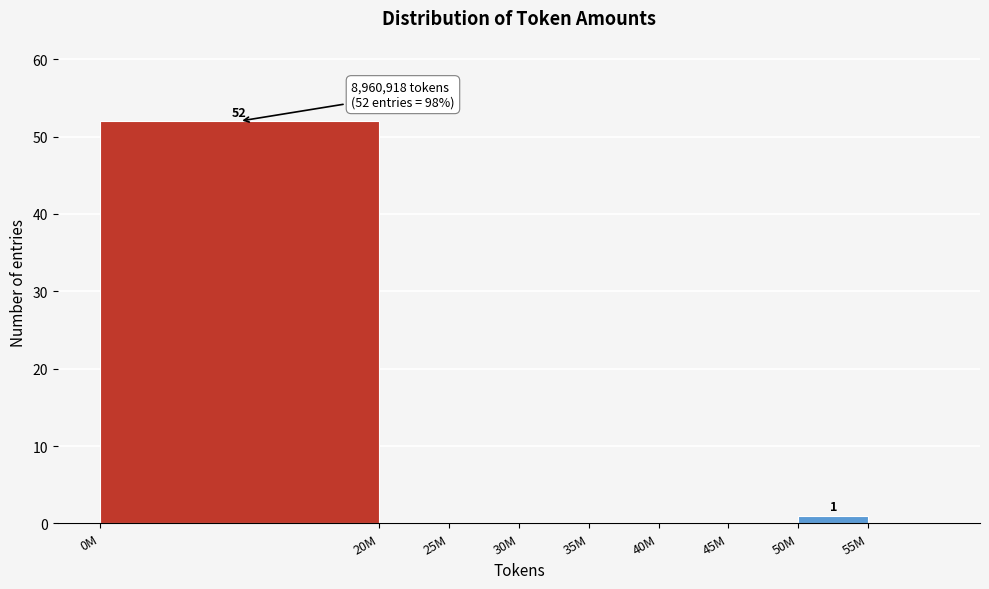

Reading left to right, transcribe all the data shown in this chart.

0M=52	20M=0	25M=0	30M=0	35M=0	40M=0	45M=0	50M=1	55M=0